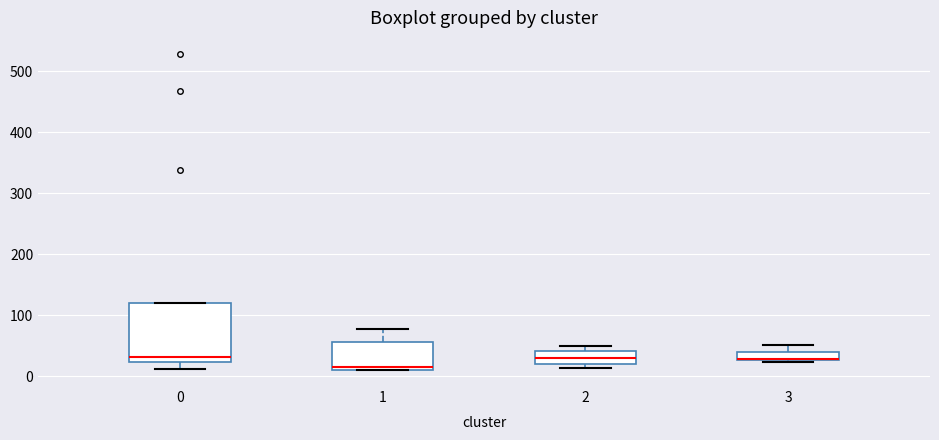

Where does the upper whisker of the box at x = 3 end on the y-axis? The values are not printed on the chart, so give them approximately, as read against the axis.

50